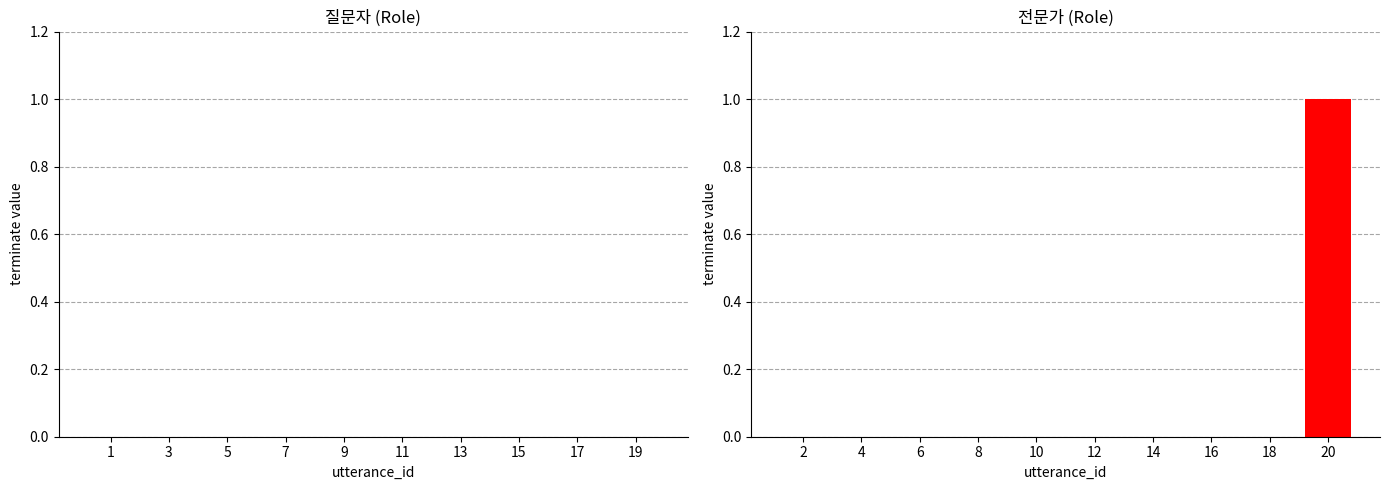

How many distinct data groups are displayed?

1